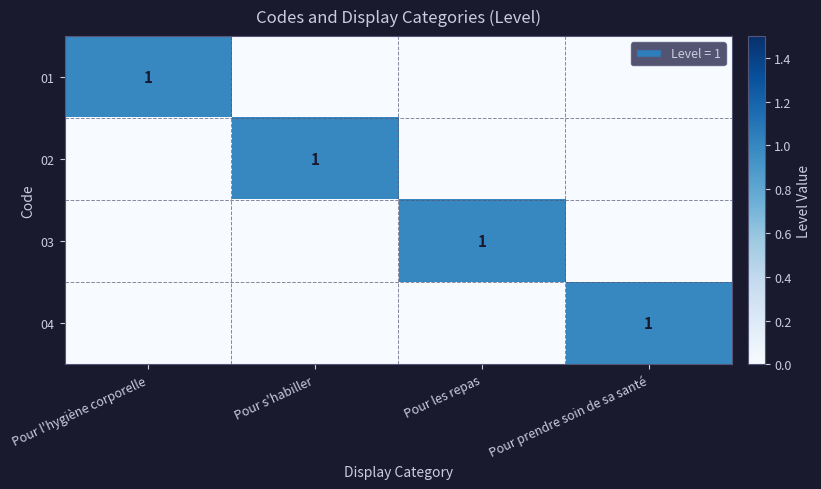

Count the number of data series in this chart.

4